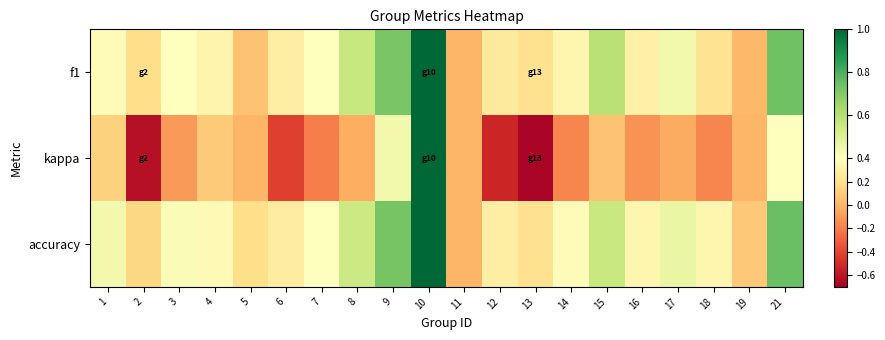

At how many categories does at least one series exceed 0?

19